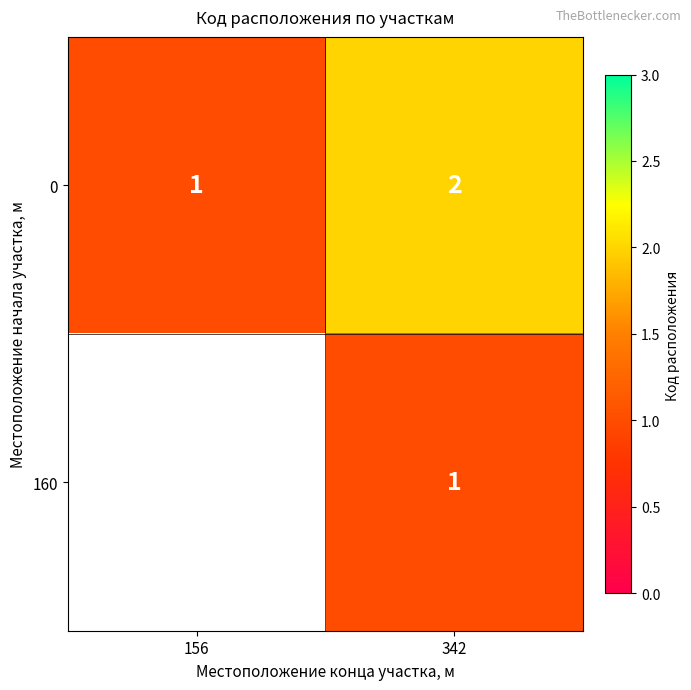

What is the sum of the 0 values at 342 and 156?

3